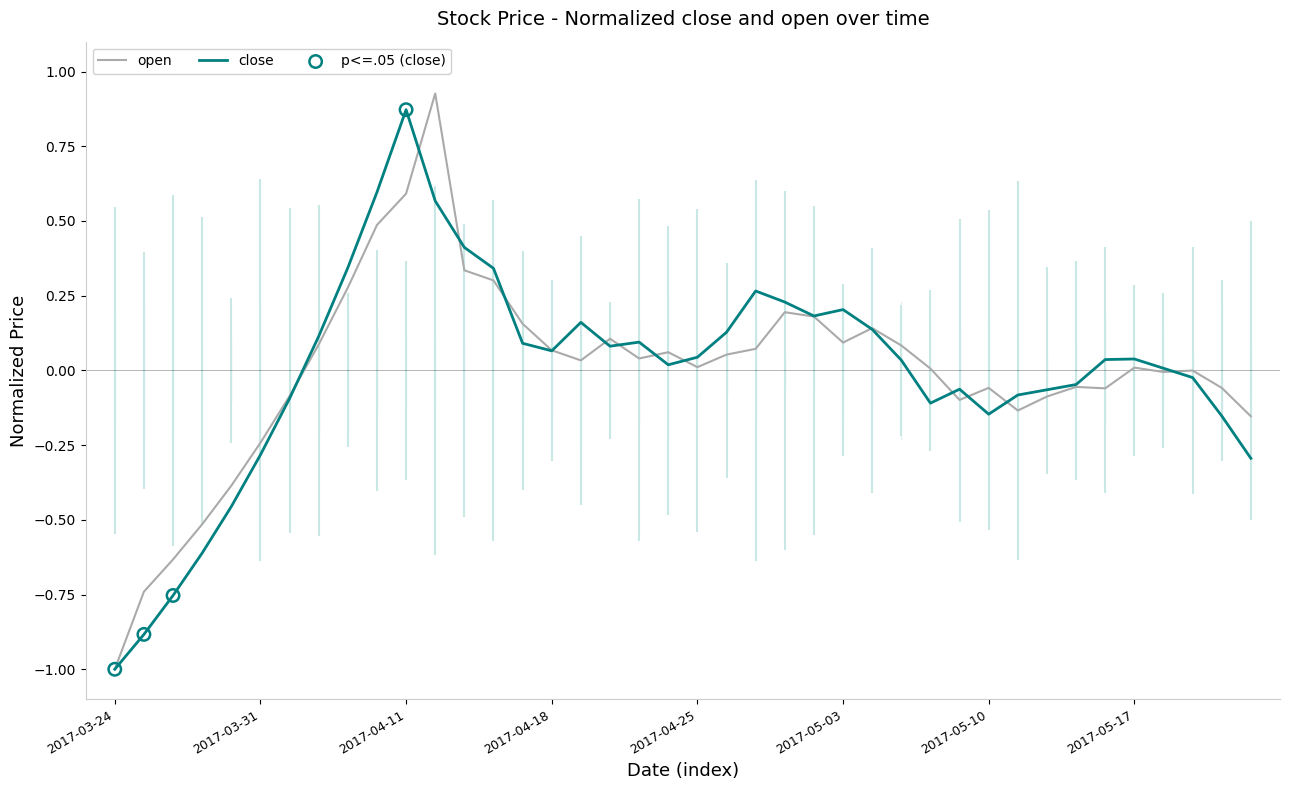

Which series has the largest Y range (max minus min)?

open